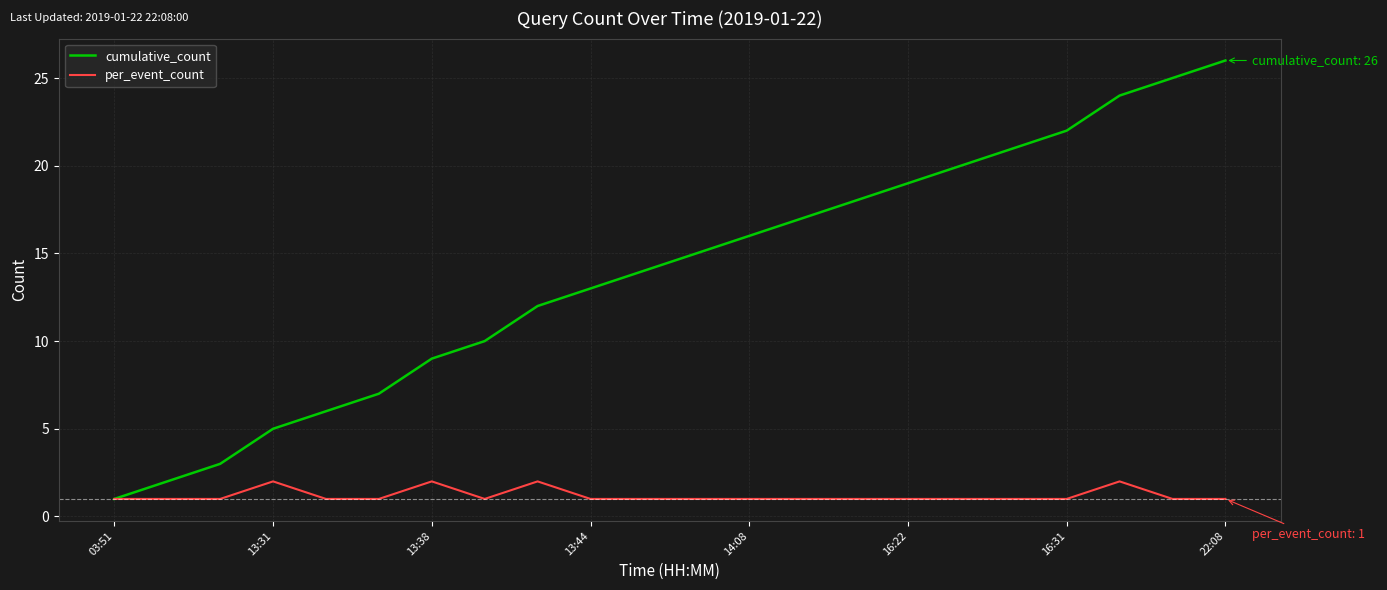

What is the highest value of the cumulative_count series?

26